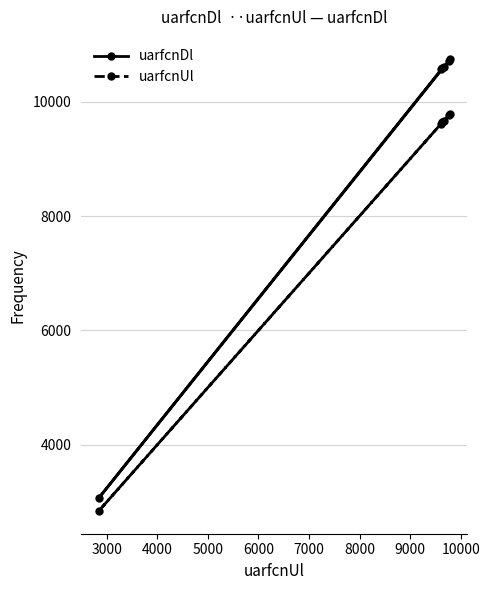

At how many categories does at least one series exceed 8338?

5